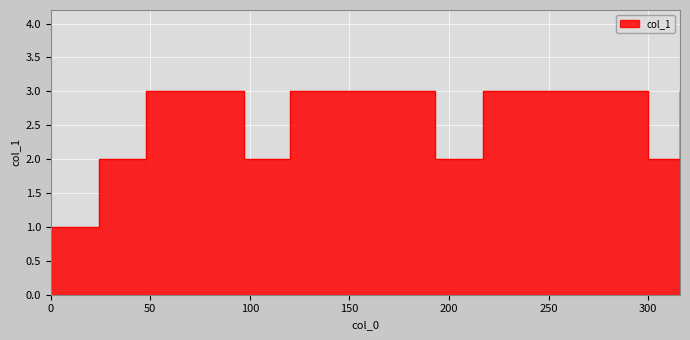

What is the minimum value shown in the chart?

1